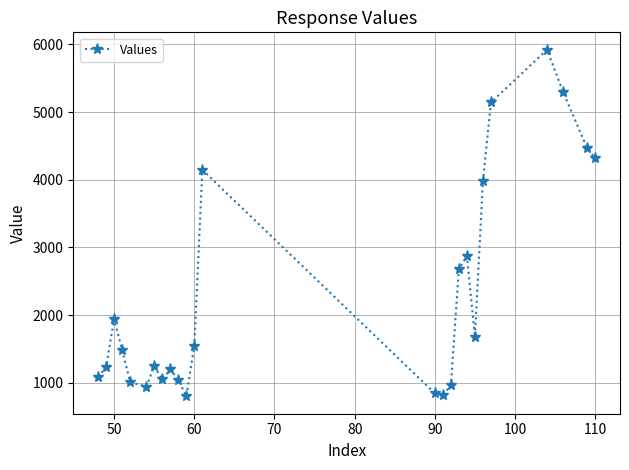

What is the sum of all values?

57699.4